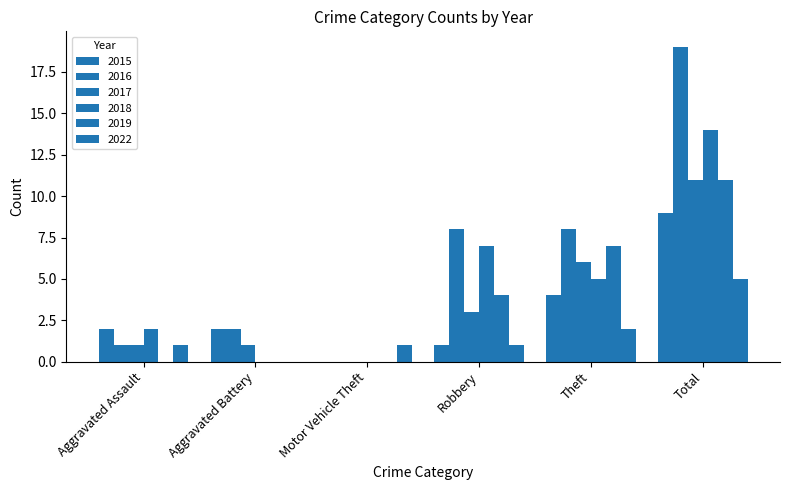

What is the label of the 2nd bar from the right?

Theft